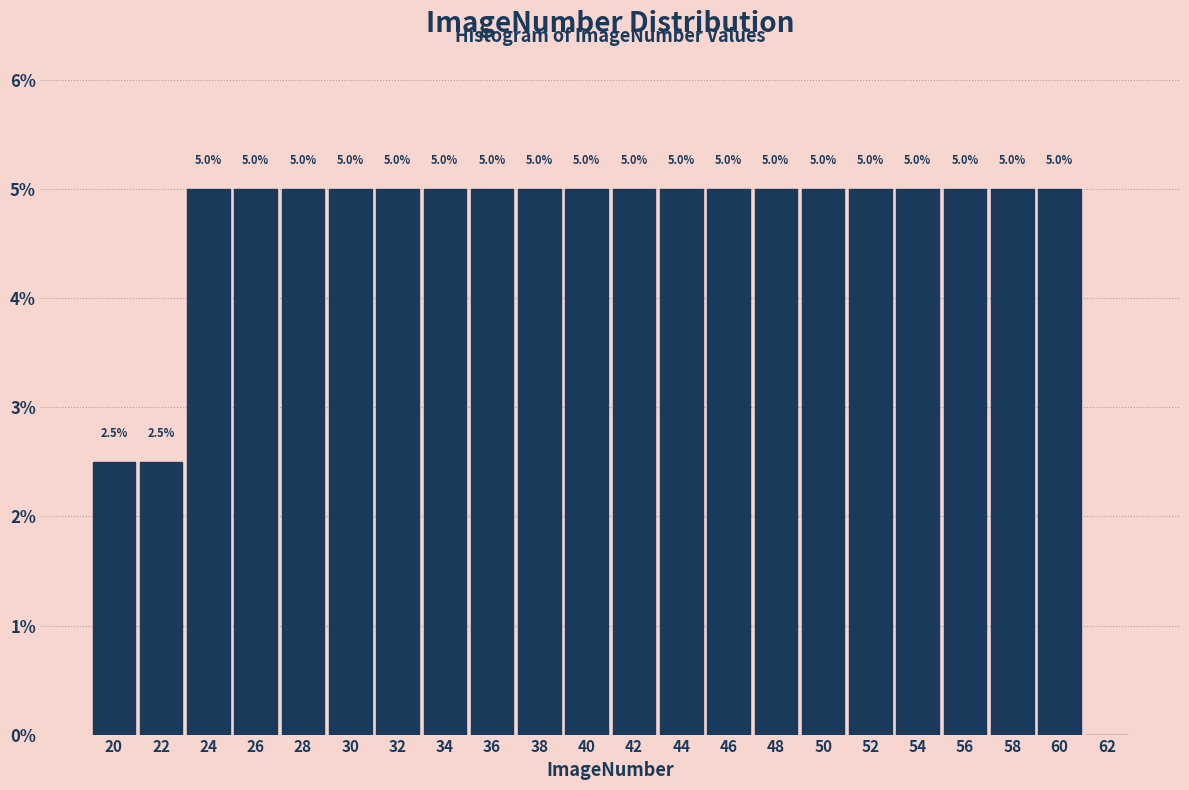

Reading left to right, extract all data points from this chart.

20=2.5	22=2.5	24=5.0	26=5.0	28=5.0	30=5.0	32=5.0	34=5.0	36=5.0	38=5.0	40=5.0	42=5.0	44=5.0	46=5.0	48=5.0	50=5.0	52=5.0	54=5.0	56=5.0	58=5.0	60=5.0	62=0.0